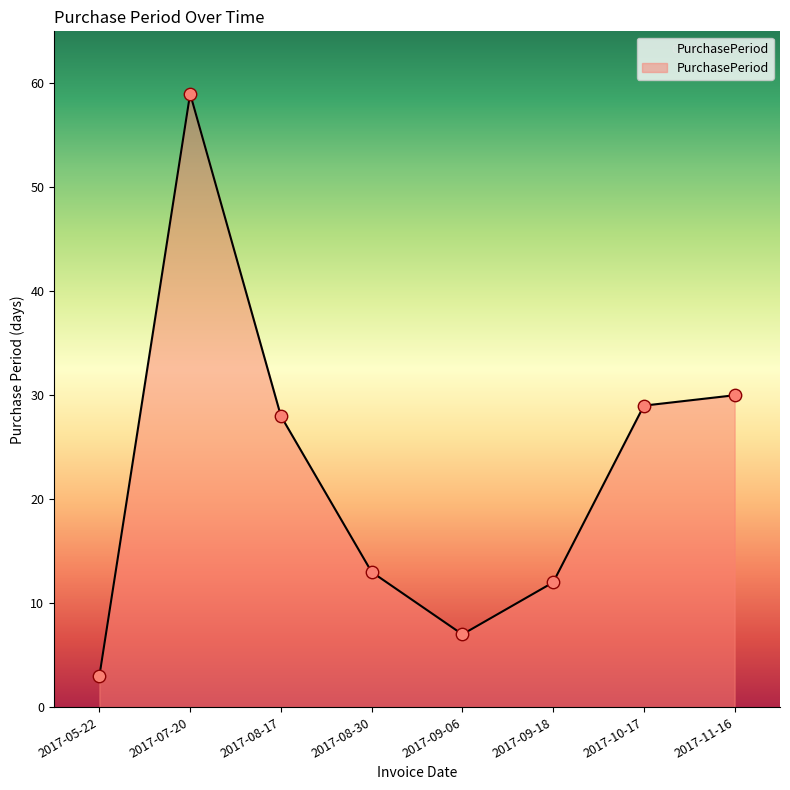

Which has a higher value, 2017-11-16 or 2017-09-18?

2017-11-16